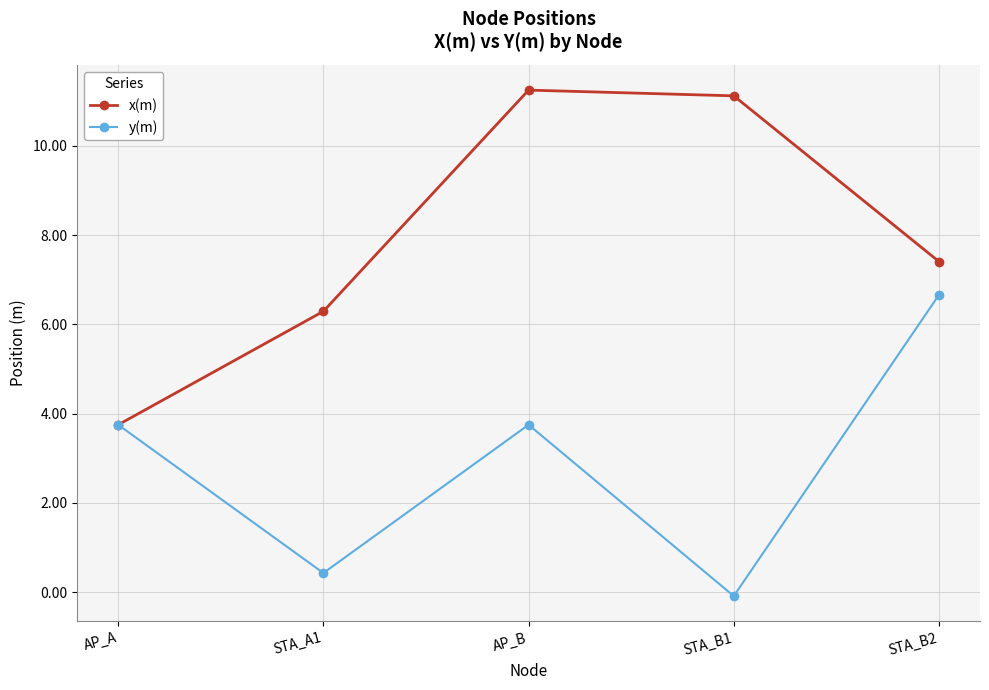

Which series has the largest total across all categories?

x(m)